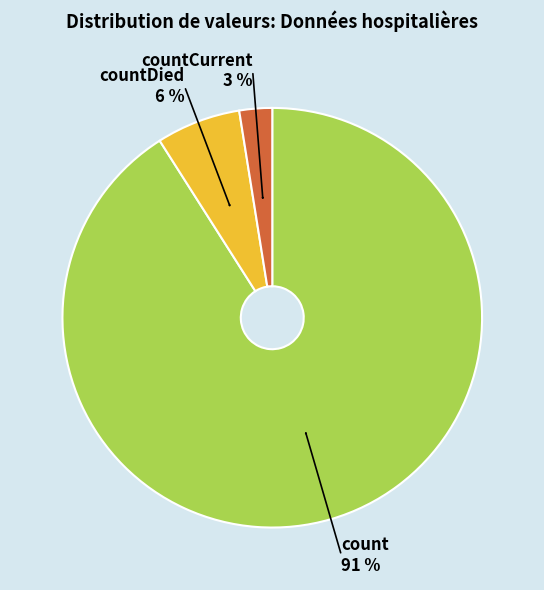

To the nearest percent, what is the average slice percentage?

33%